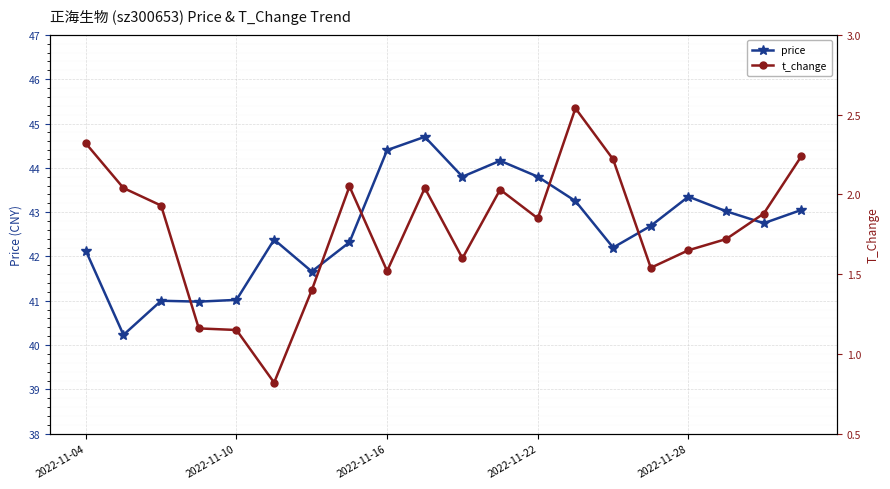

True or false: t_change and price intersect in this chart.

False